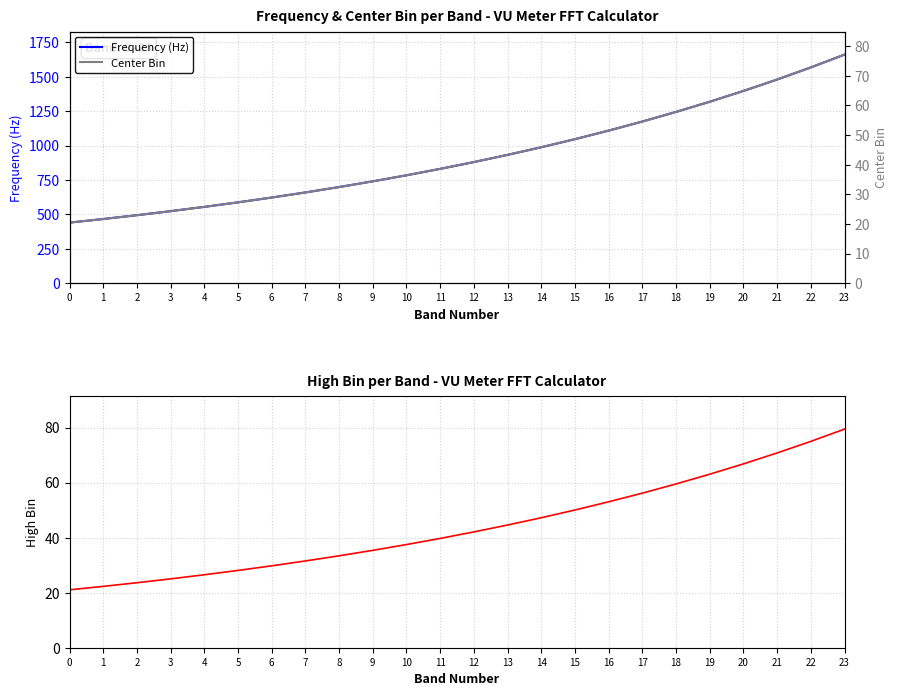

Rank the categories by High Bin value from highest to lowest.

23, 22, 21, 20, 19, 18, 17, 16, 15, 14, 13, 12, 11, 10, 9, 8, 7, 6, 5, 4, 3, 2, 1, 0